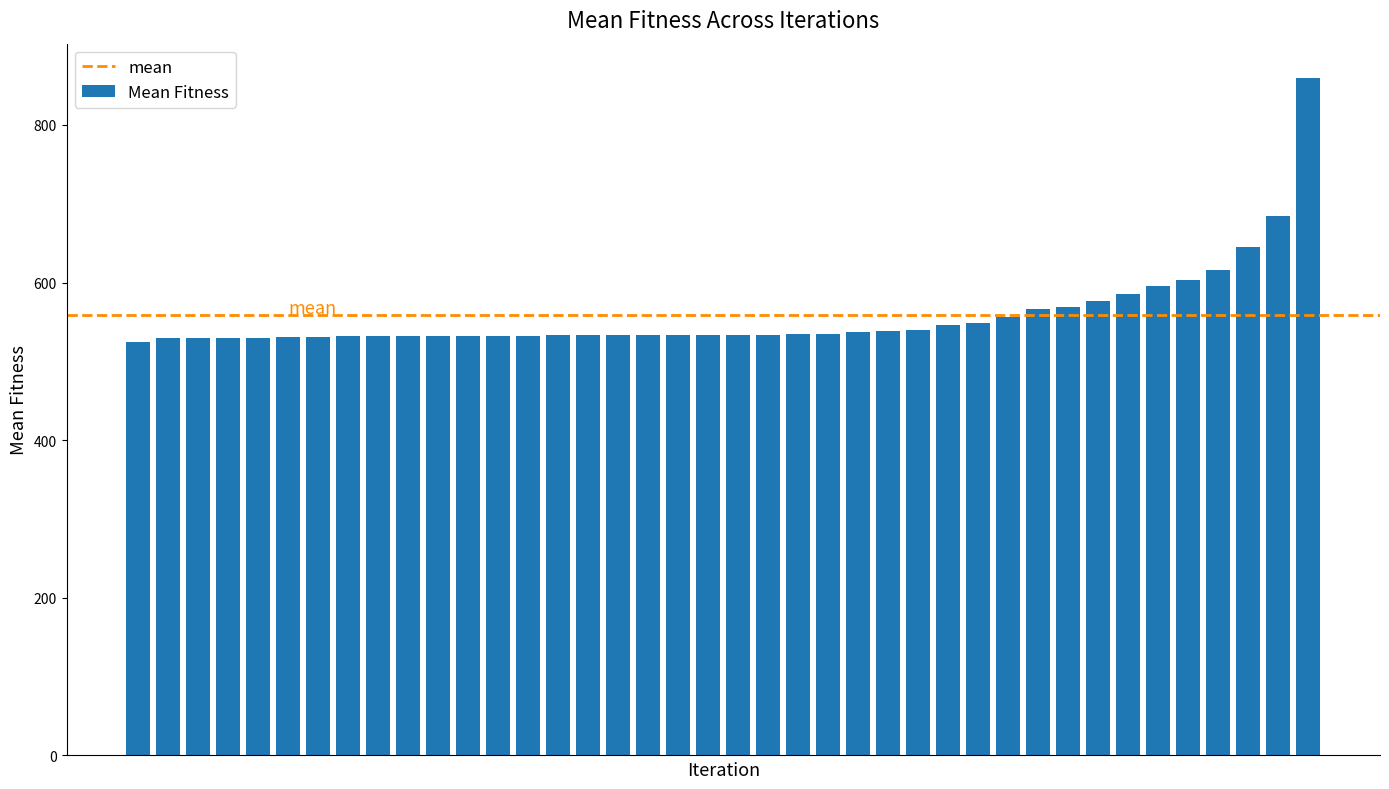

Count the number of data series in this chart.

1